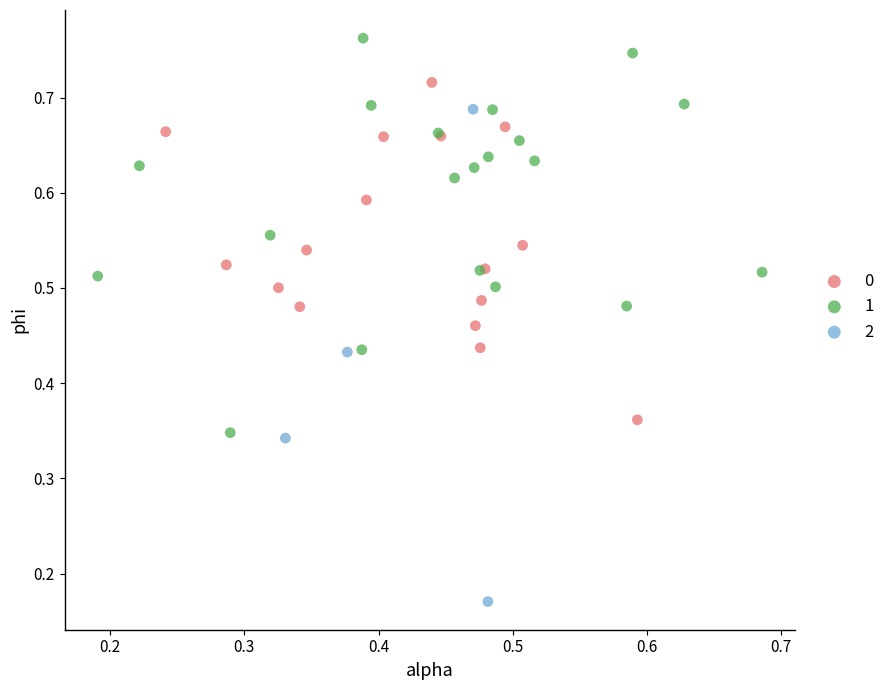

What are all the series names shown in the legend?

0, 1, 2